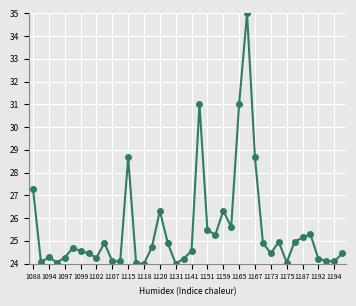

What is the value of the 25th point from the left?

26.3